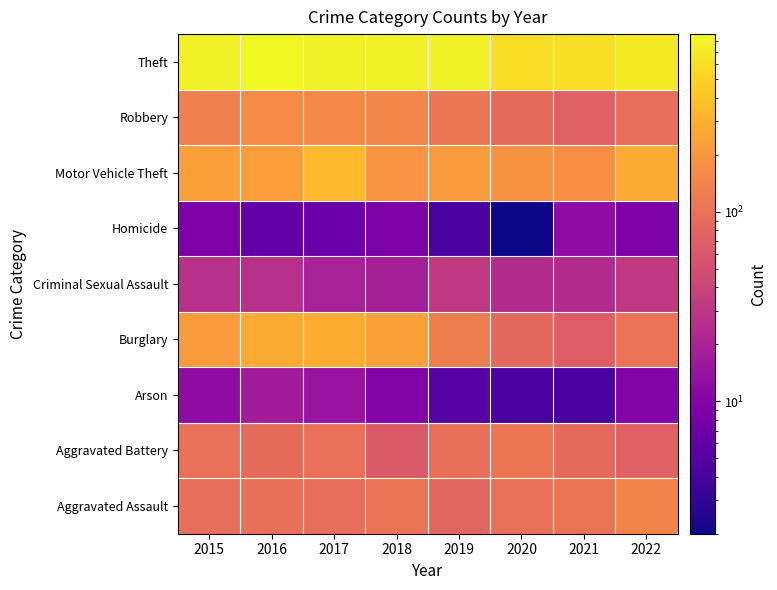

Which category has the lowest value across all series?

2020